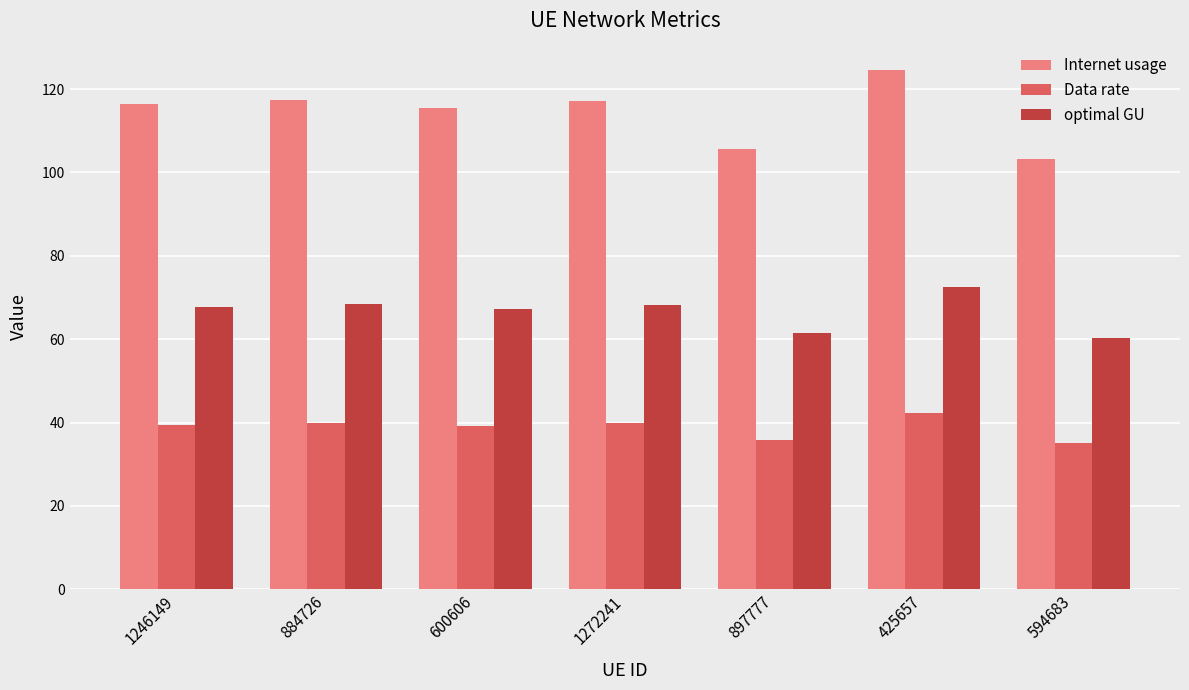

Which series has the largest range (max minus min)?

Internet usage